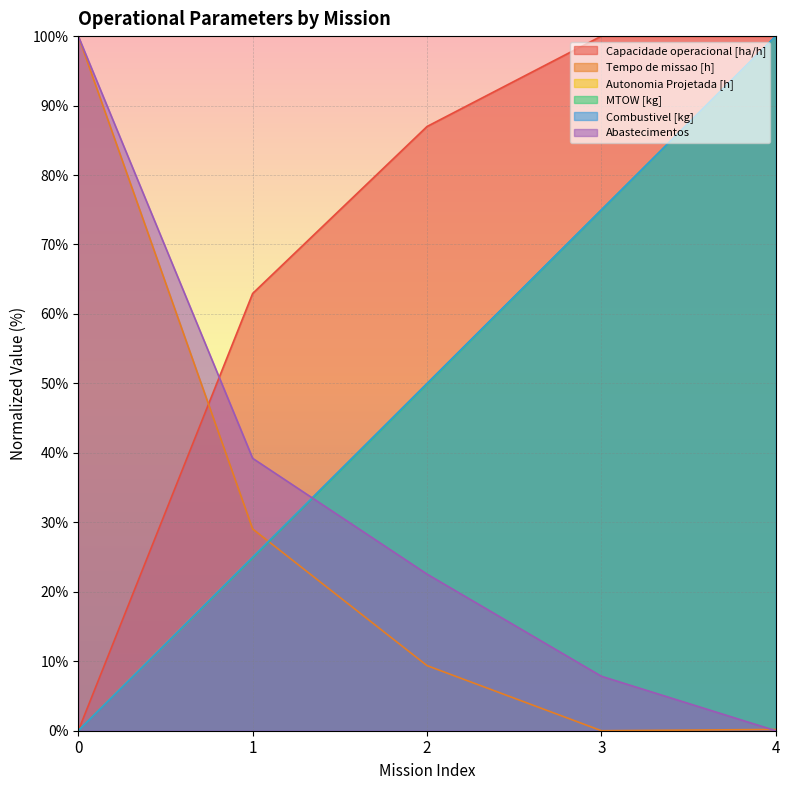

What is the difference between the highest and lowest values at 2?

77.6